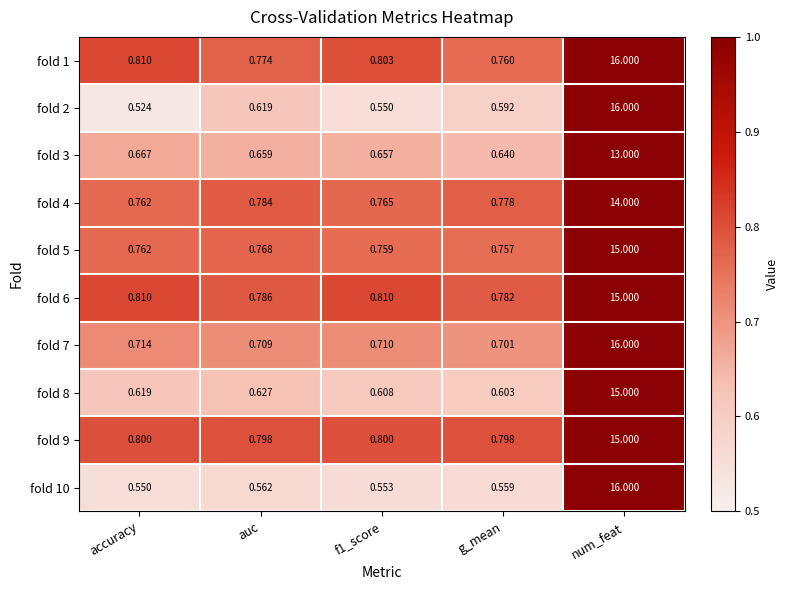

What is the spread (max minus min) of values at auc?

0.2